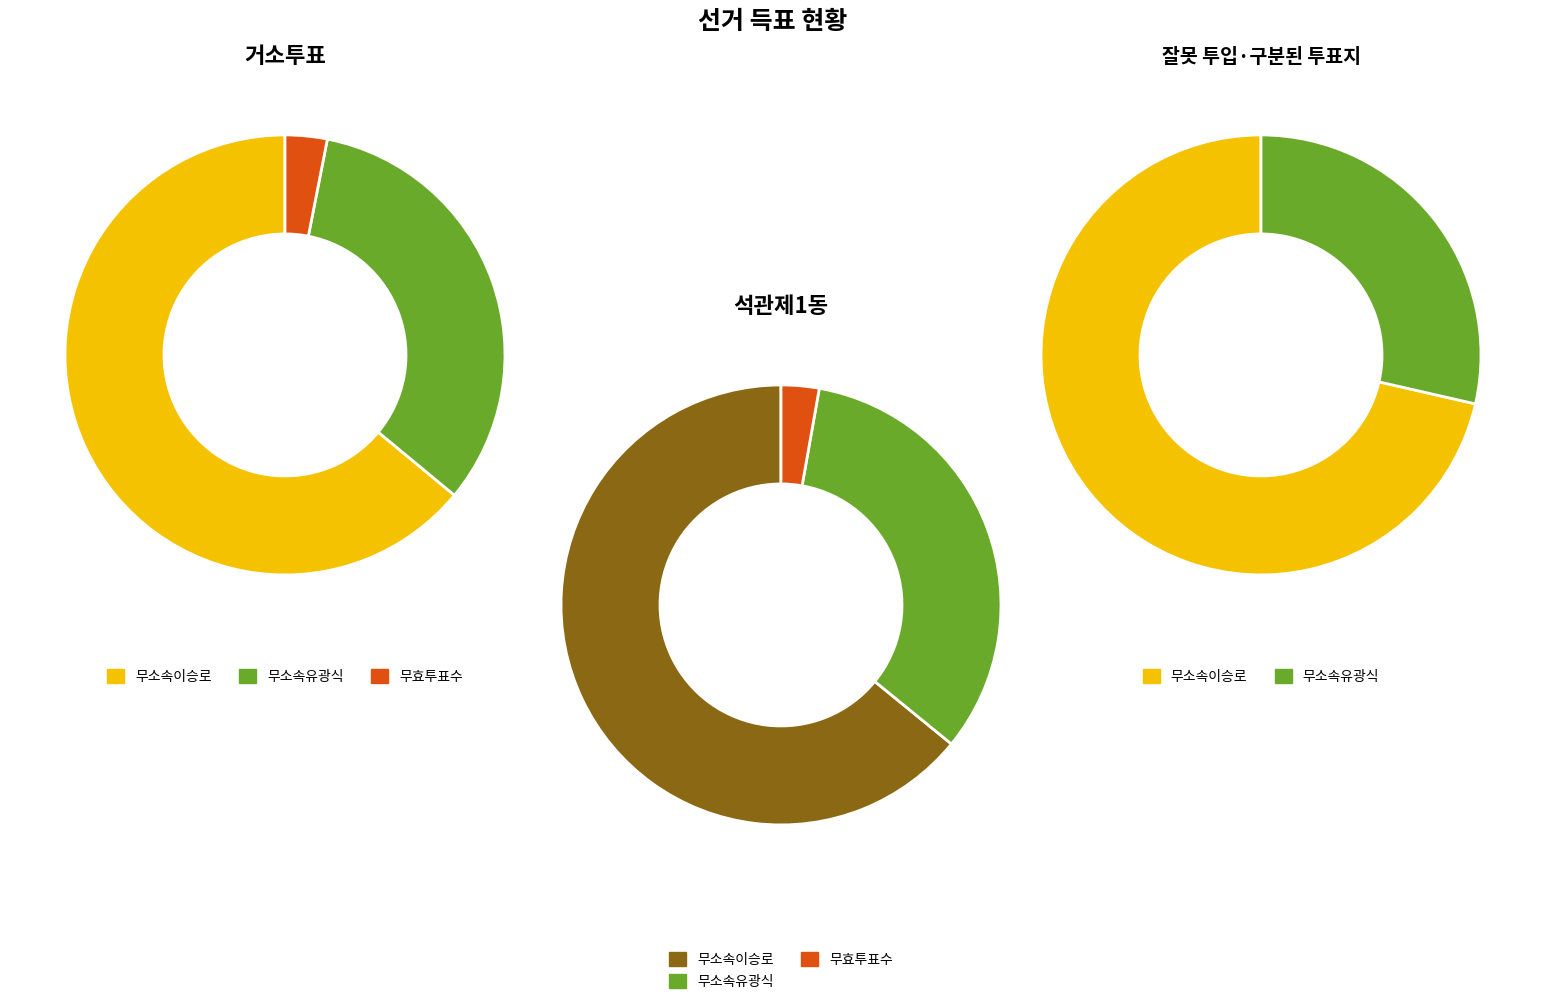

To the nearest percent, what portion does 석관제1동 represent?

95%